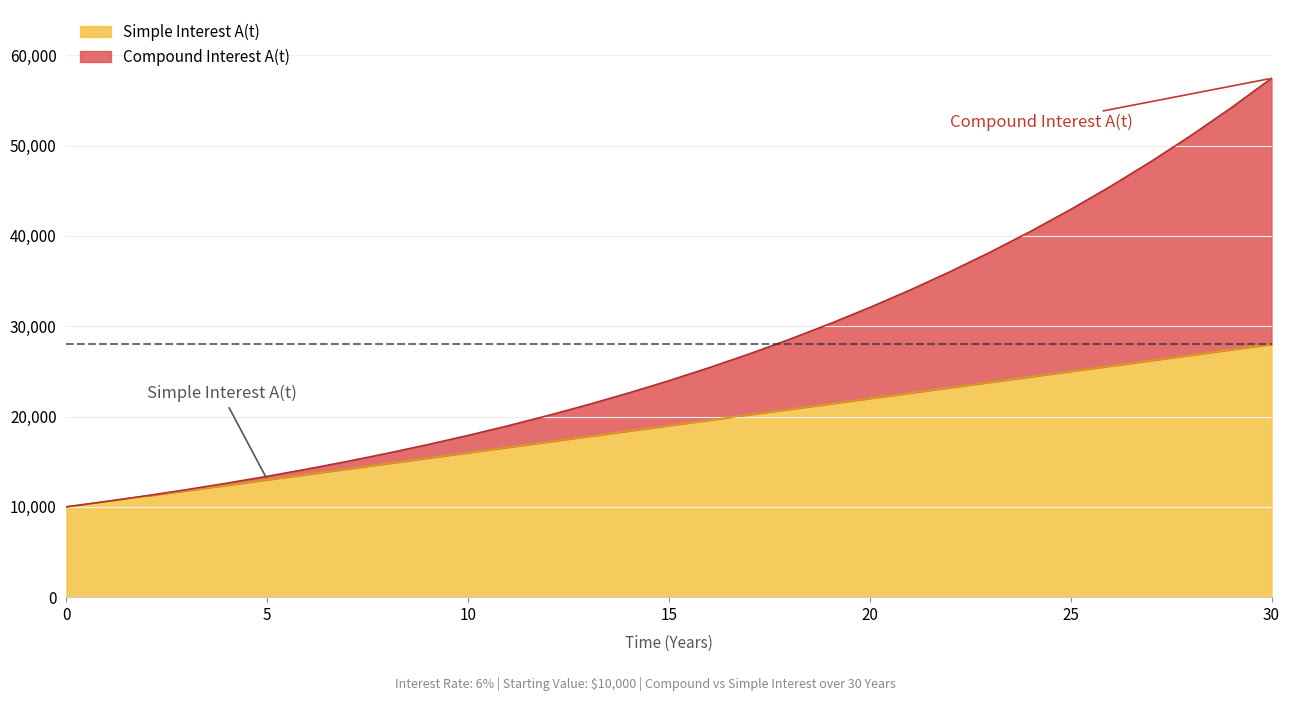

What are all the series names shown in the legend?

Simple Interest A(t), Compound Interest A(t)